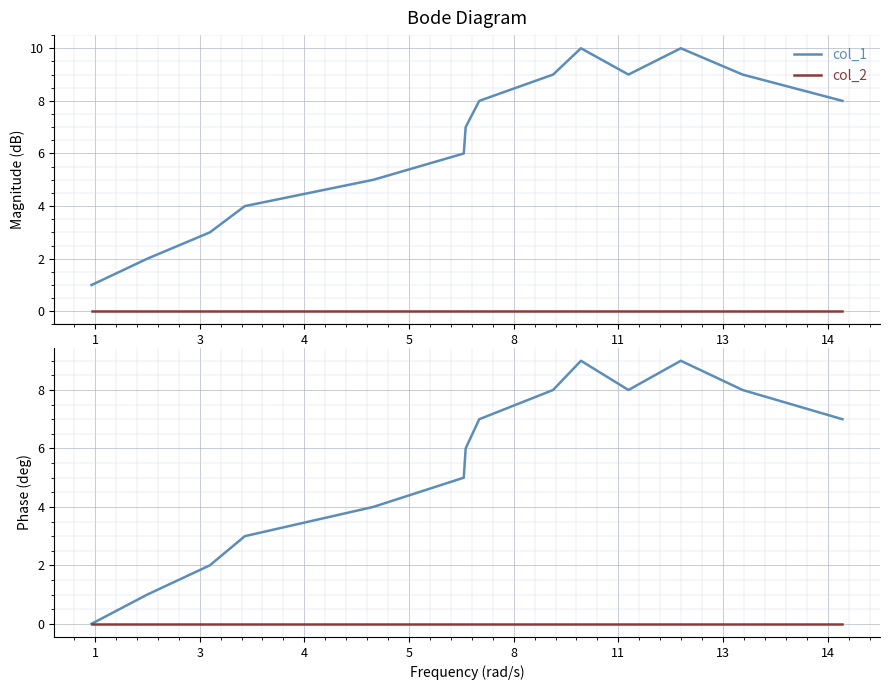

At which label does col_2 reach its minimum?

1